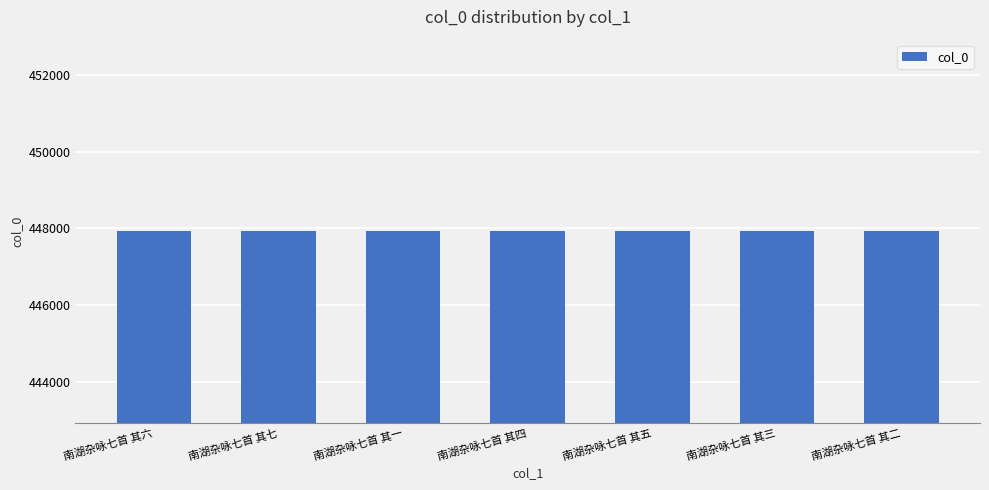

What is the label of the 5th bar from the right?

南湖杂咏七首 其一